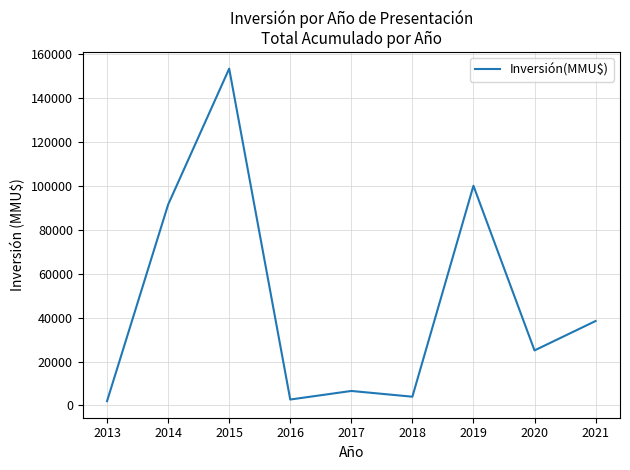

How many lines are shown in the chart?

1